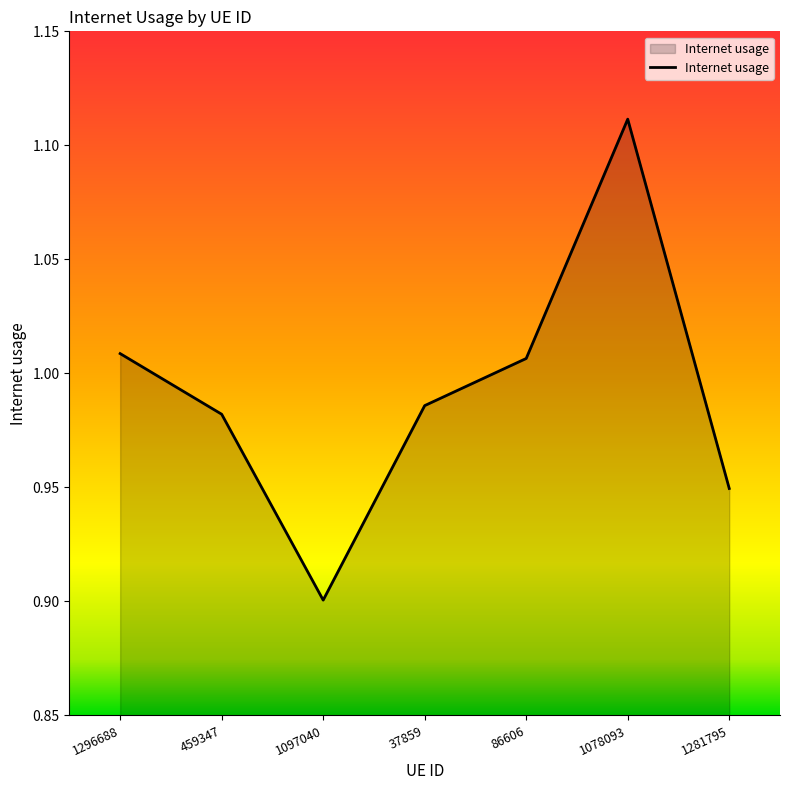

Where is the first local maximum?

1078093